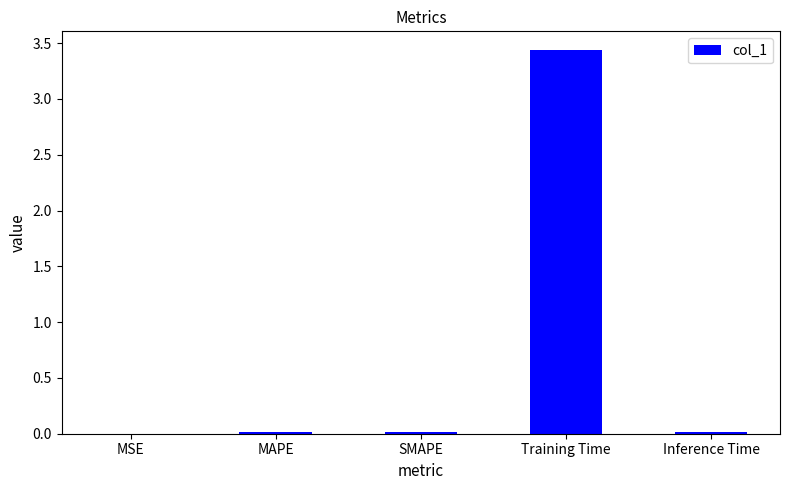

What is the greatest value displayed?

3.4